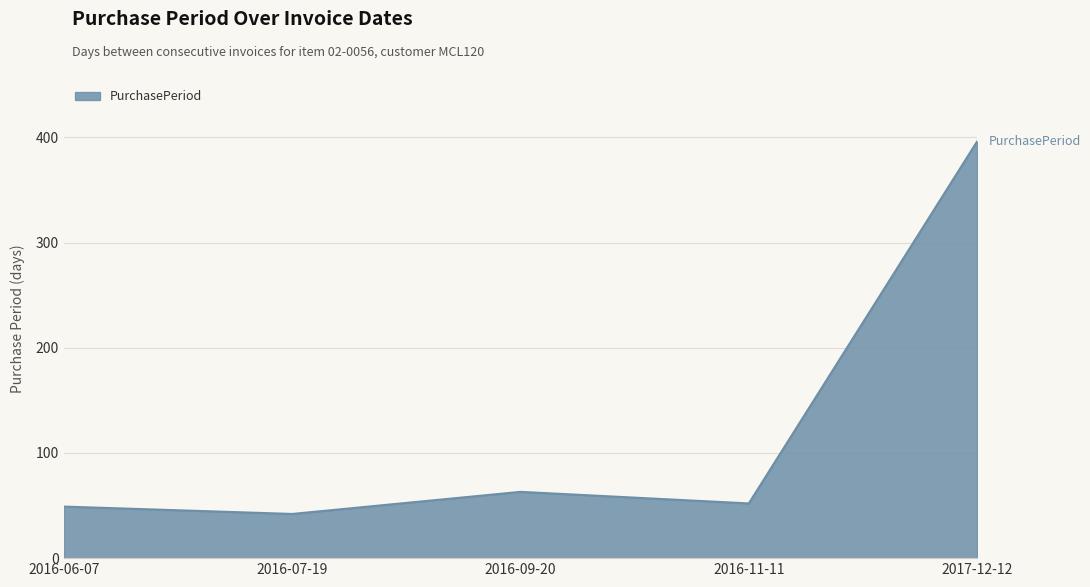

Reading right to left, what are all the values shown in this chart?

2017-12-12=396	2016-11-11=52	2016-09-20=63	2016-07-19=42	2016-06-07=49